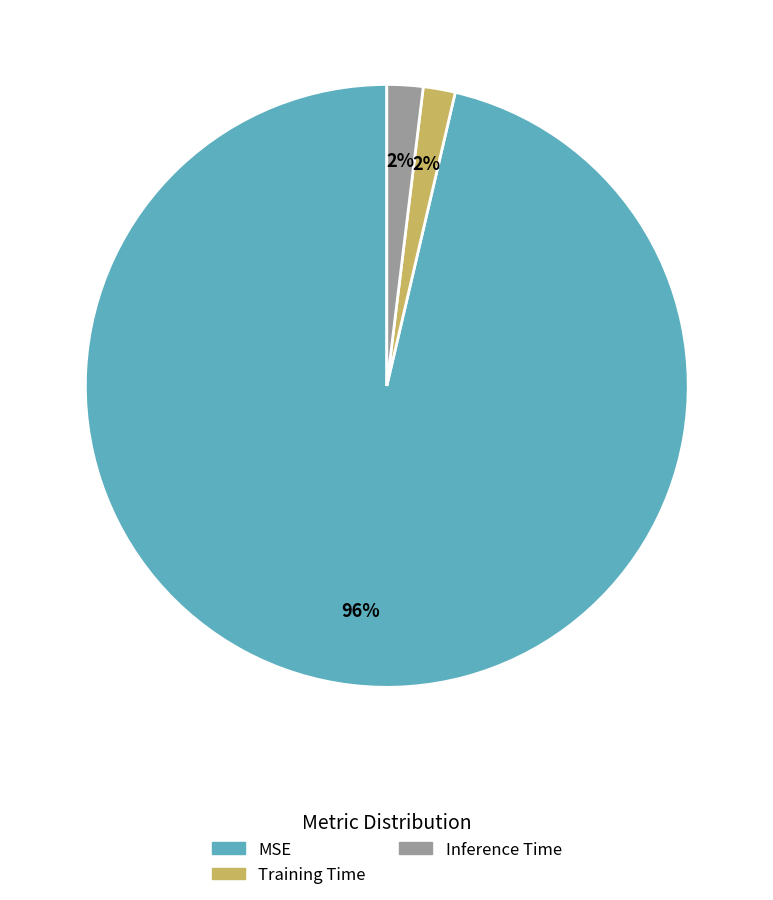

How many slices are in this pie chart?

3